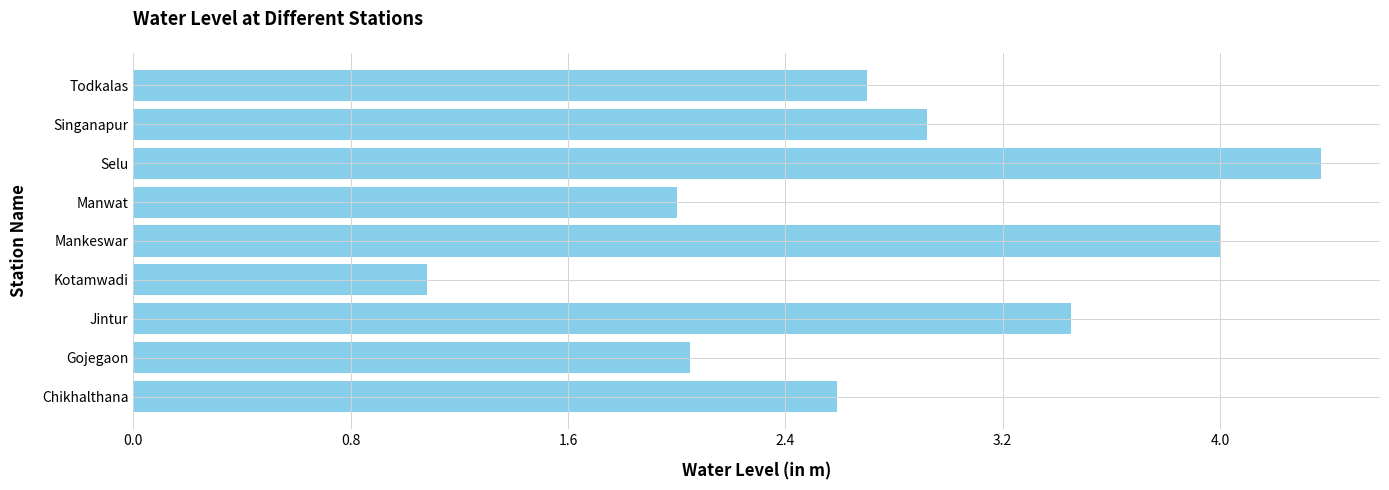

Rank the categories by value from highest to lowest.

Selu, Mankeswar, Jintur, Singanapur, Todkalas, Chikhalthana, Gojegaon, Manwat, Kotamwadi